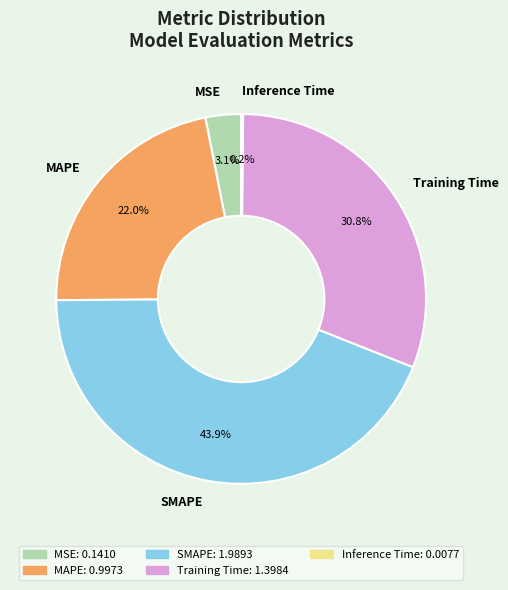

What portion of the pie excludes MAPE?

78.0%